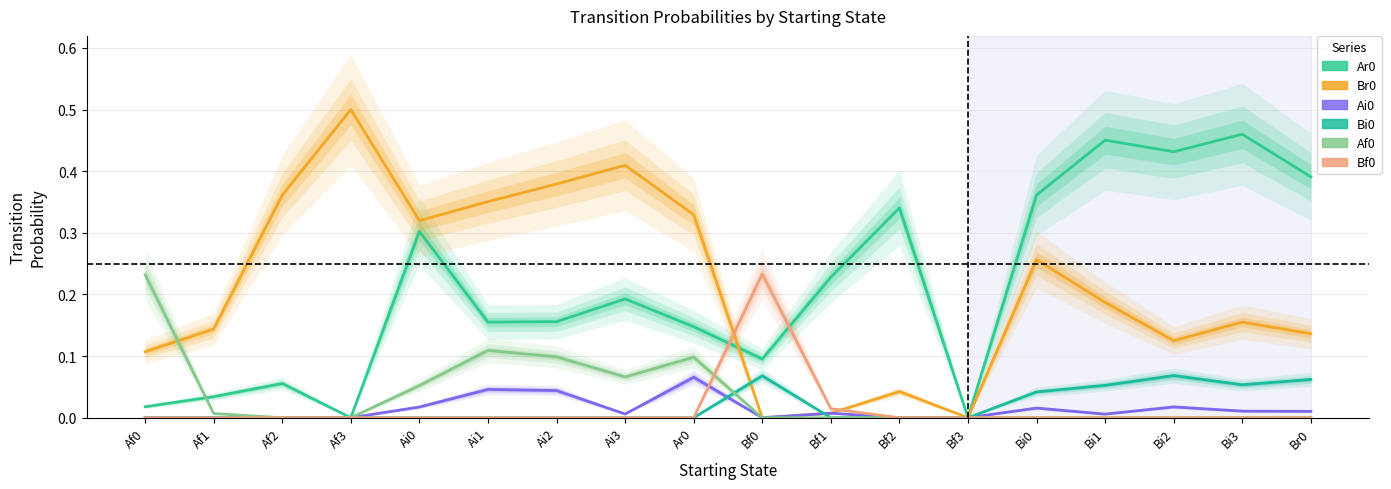

Which series has the largest range (max minus min)?

Br0